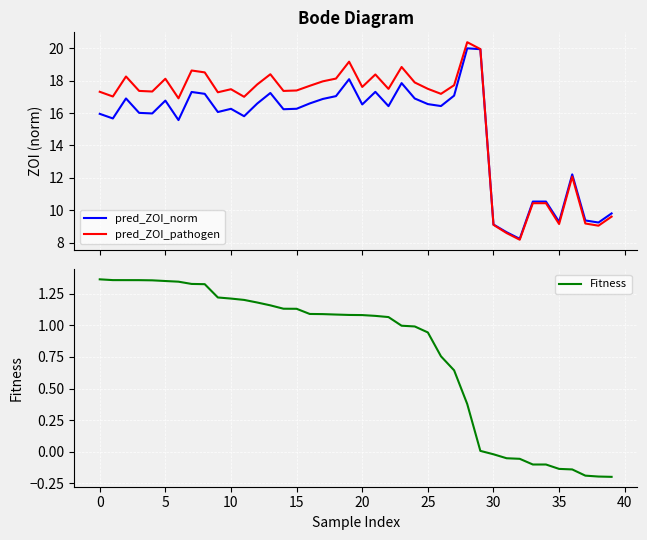

Between 21 and 11, which is larger?

21